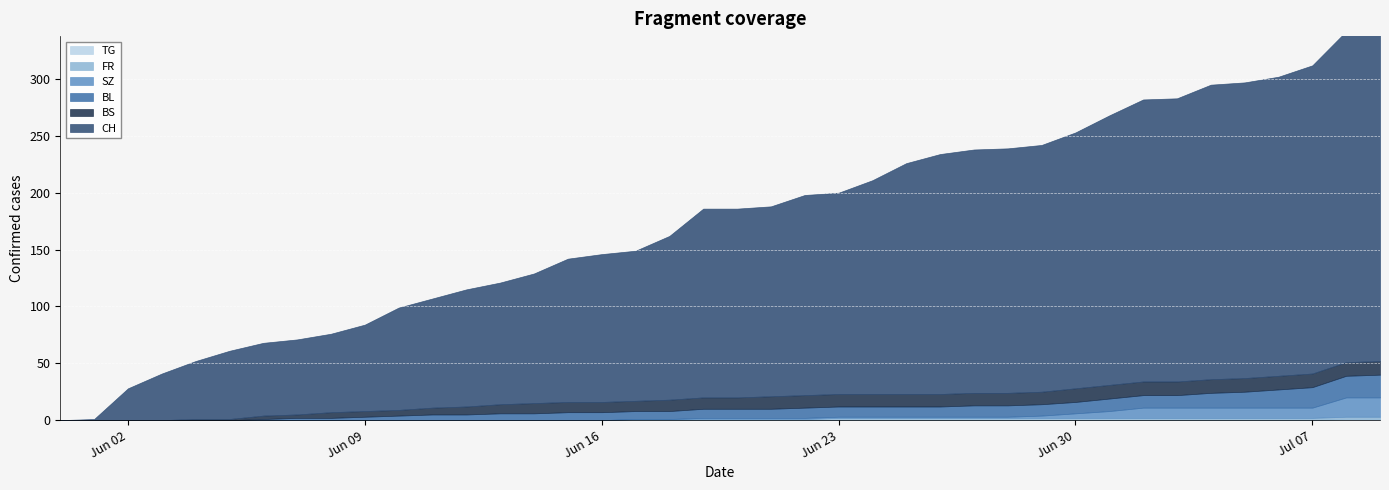

True or false: TG has more than 0 points higher than both neighbors.

False